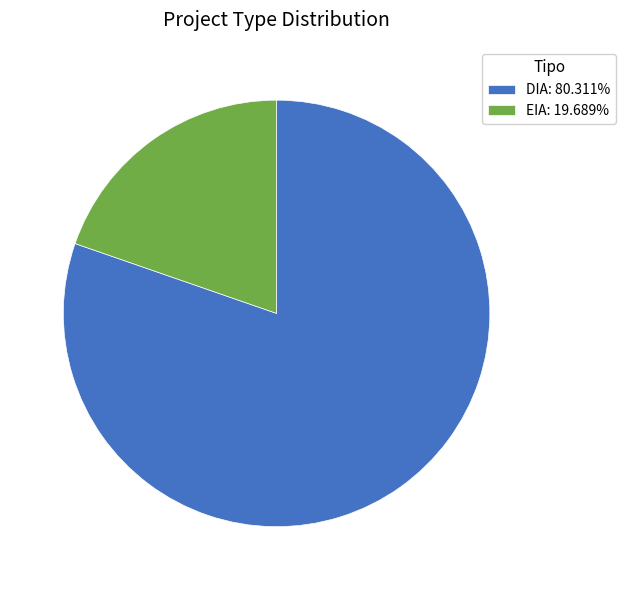

Rank the categories by value from highest to lowest.

DIA, EIA